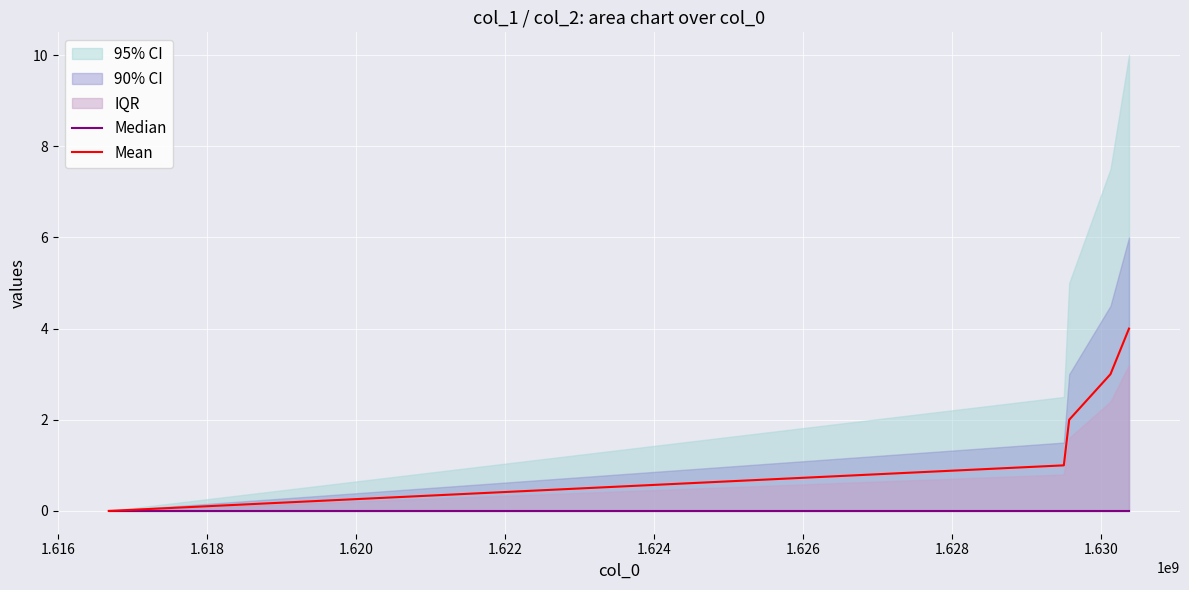

Reading left to right, list all the values displayed in this chart.

Median: 0	0	0	0	0
Mean: 0	1	2	3	4